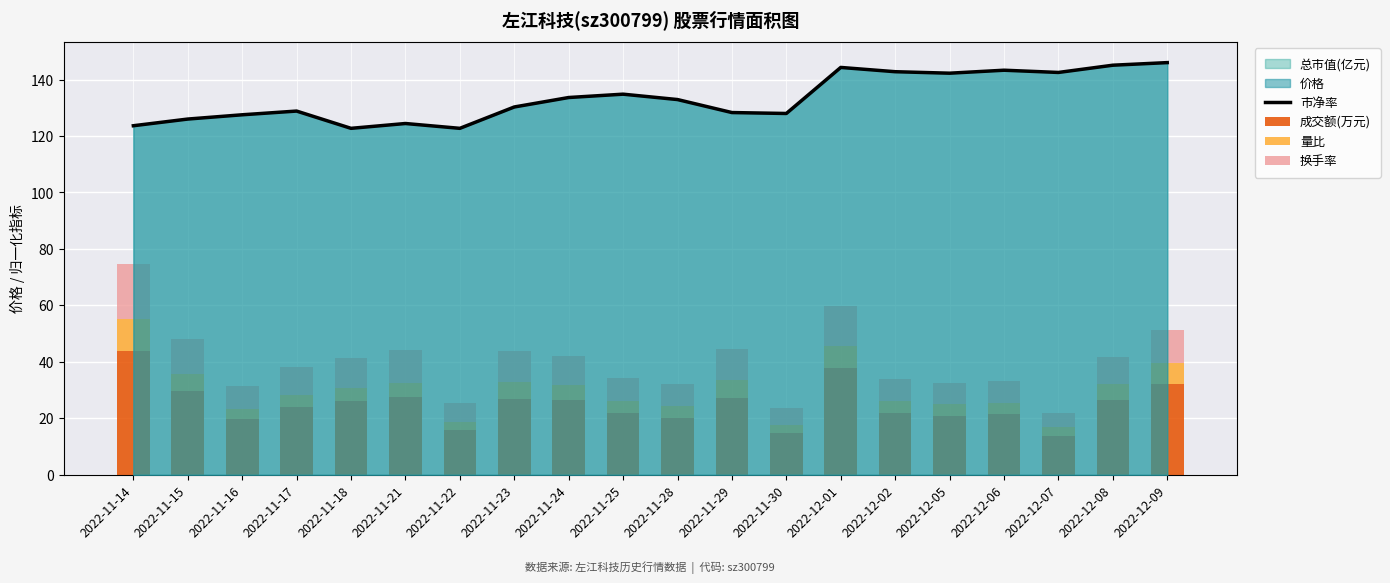

The value of 市净率 at 2022-12-08 is 200.2. True or false?

False